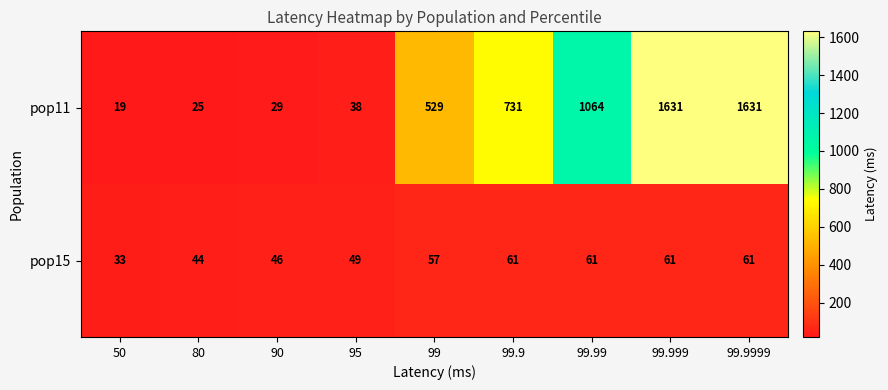

What is the smallest value displayed?

19